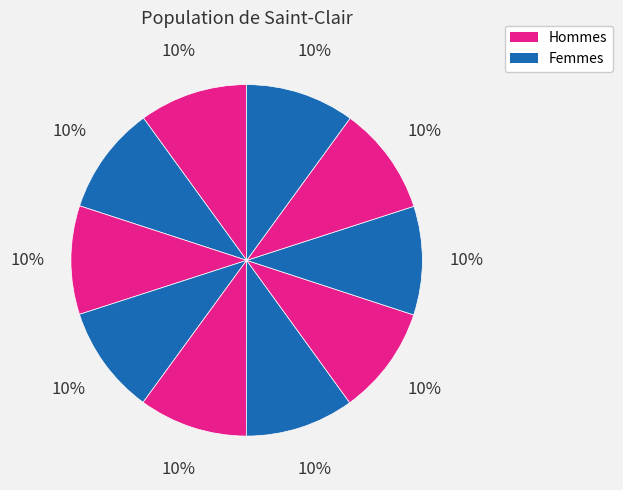

Is there a majority slice in this chart?

No